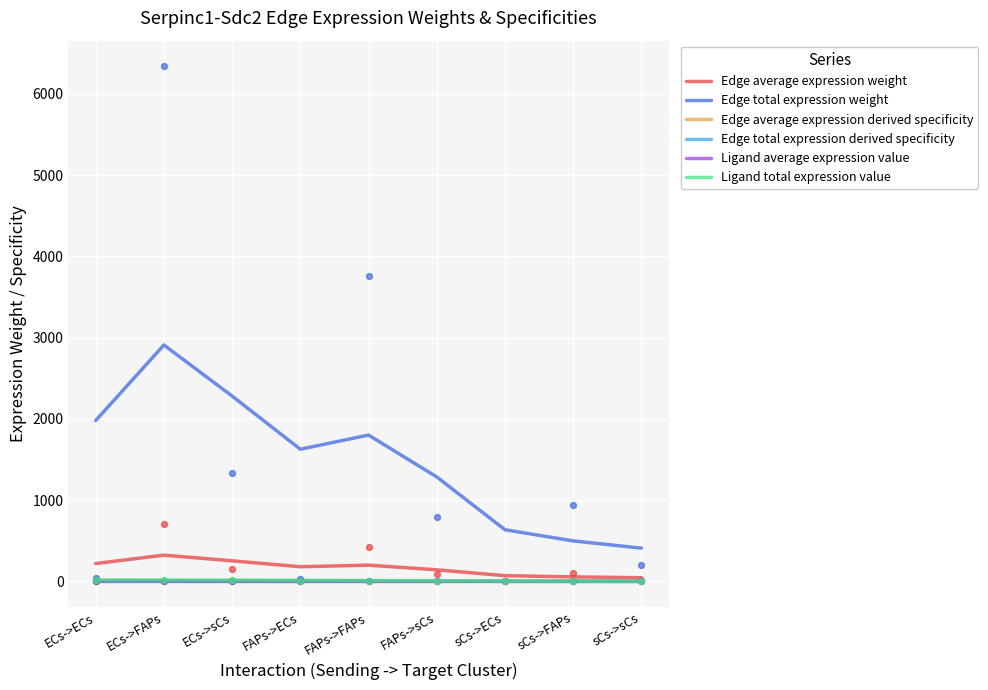

At which category is the sum across all series the highest?

ECs->FAPs